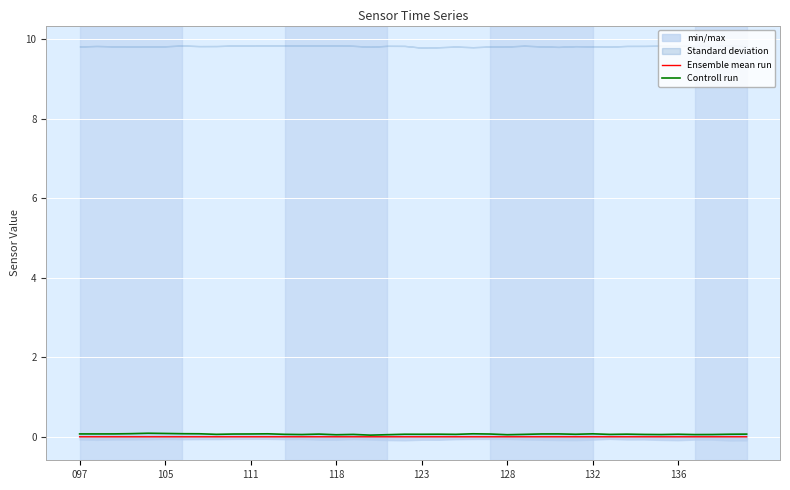

Which series changed the most between 22 and 36?

Controll run